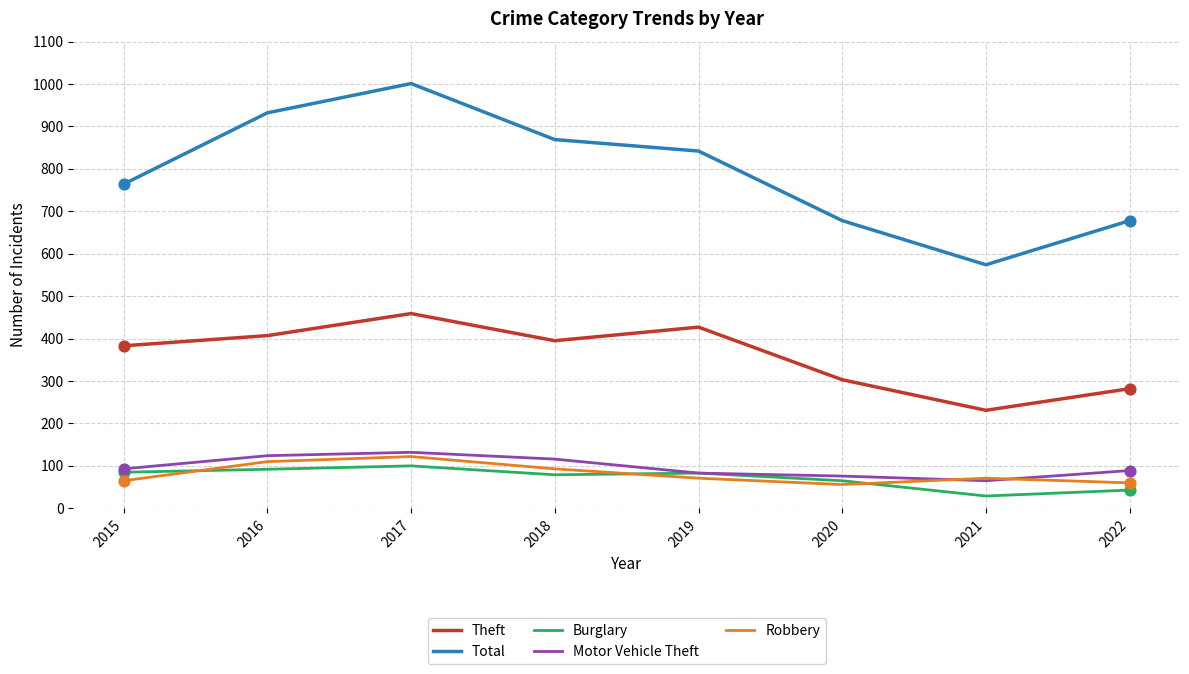

At which category is the sum across all series the highest?

2017